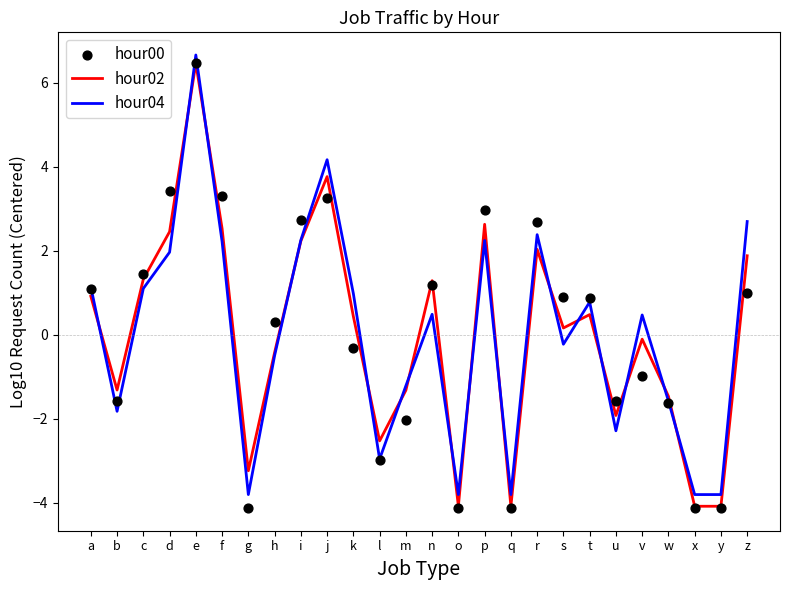

Is the value of hour00 at n greater than the value of hour04 at w?

Yes